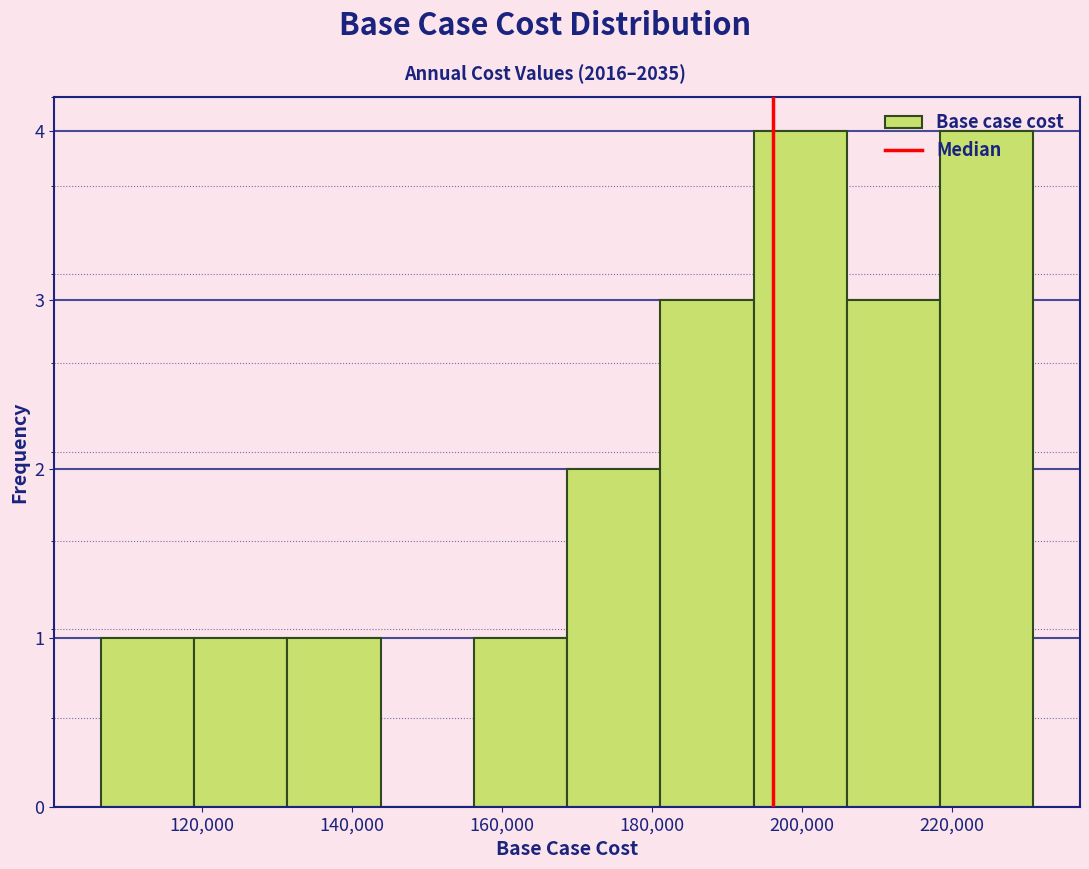

Reading left to right, list every bar in this chart as the range it spans on the x-axis followed by its height. Neither the bar edges nor the heights are printed on the chart, so give them approximately, as read against the axes.

106000 to 118000: 1
118000 to 132000: 1
132000 to 144000: 1
144000 to 156000: 0
156000 to 168000: 1
168000 to 182000: 2
182000 to 194000: 3
194000 to 206000: 4
206000 to 218000: 3
218000 to 230000: 4